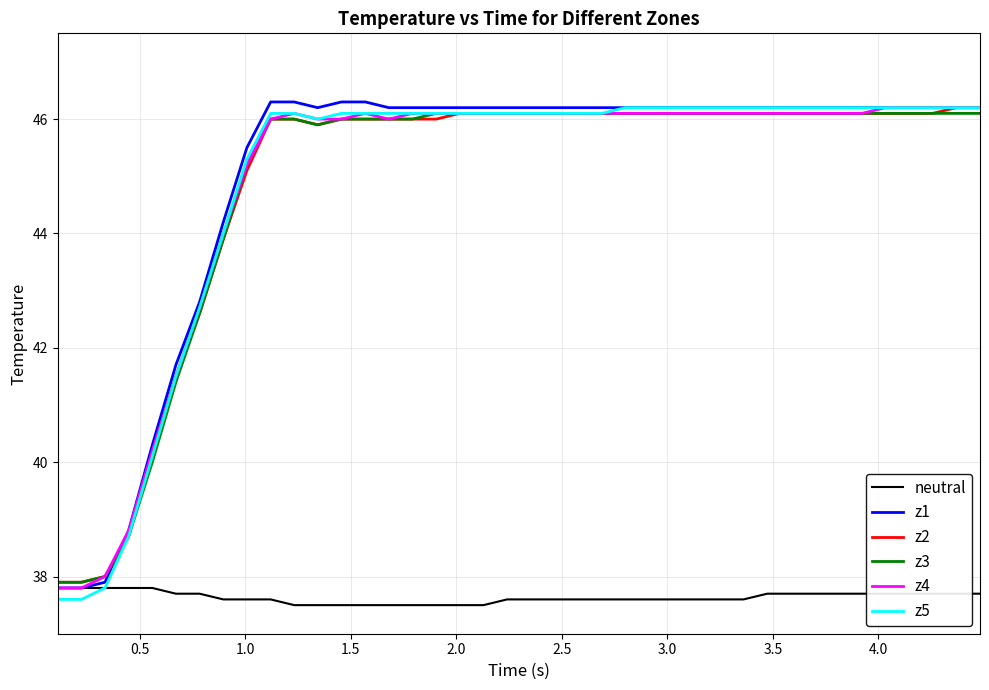

Which series has the widest spread of values?

z5